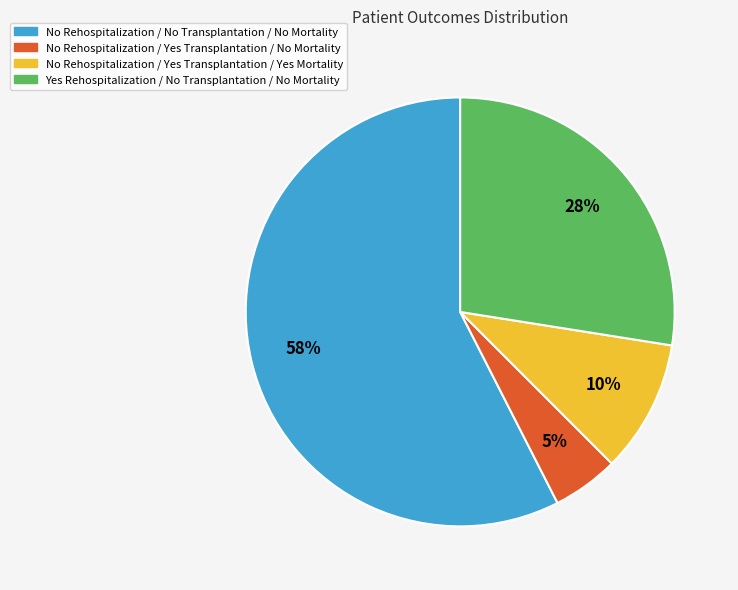

What is the smallest slice in the pie chart?

No Rehospitalization / Yes Transplantation / No Mortality